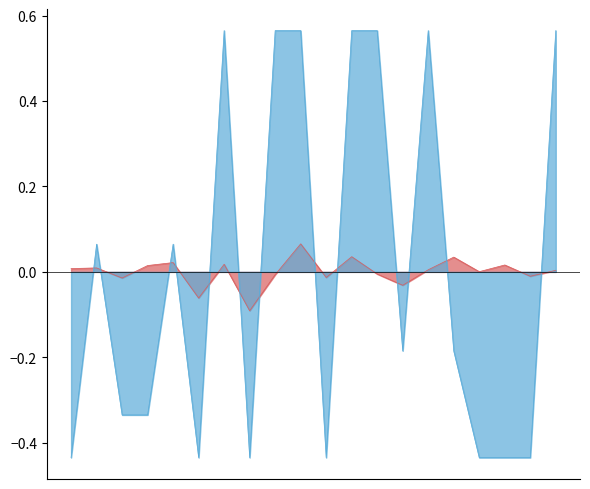

Which series has the largest total across all categories?

MAP@5